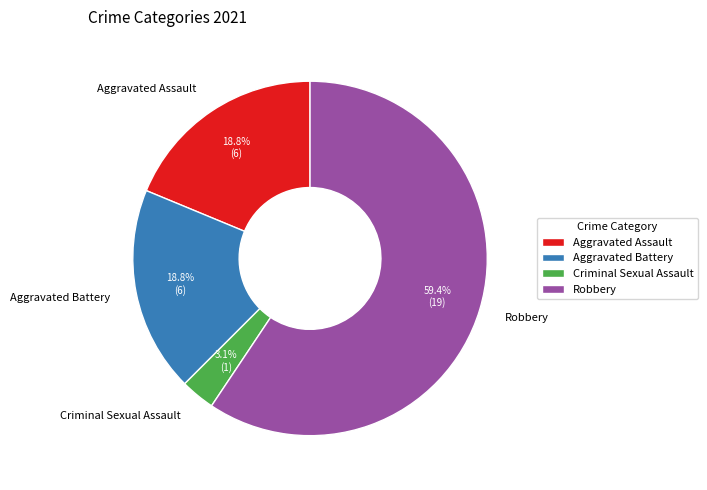

How many segments does this pie chart have?

4